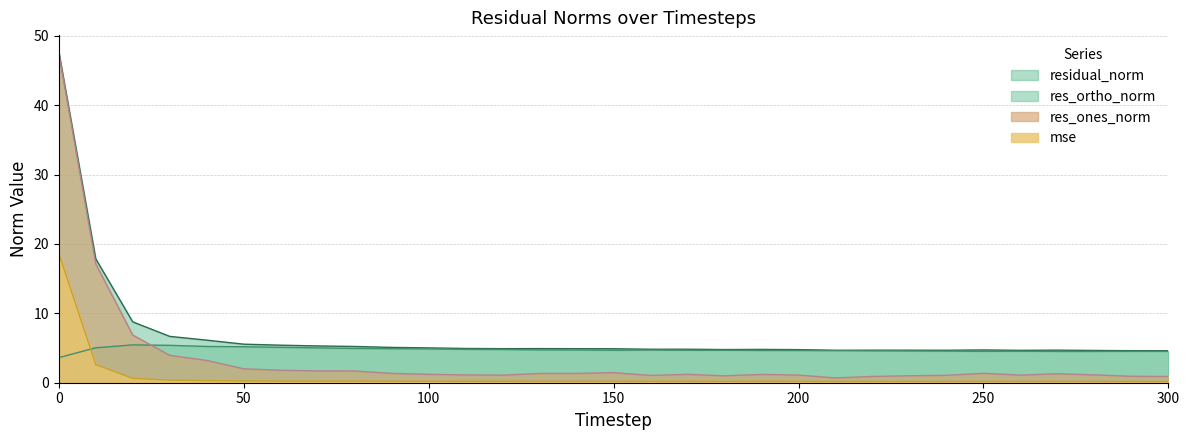

Reading right to left, extract all data points from this chart.

mse: 300=0.2	290=0.2	280=0.2	270=0.2	260=0.2	250=0.2	240=0.2	230=0.2	220=0.2	210=0.2	200=0.2	190=0.2	180=0.2	170=0.2	160=0.2	150=0.2	140=0.2	130=0.2	120=0.2	110=0.2	100=0.2	90=0.2	80=0.2	70=0.2	60=0.2	50=0.3	40=0.3	30=0.4	20=0.6	10=2.6	0=18.7
res_ones_norm: 300=0.9	290=0.9	280=1.1	270=1.3	260=1.1	250=1.4	240=1.1	230=1.0	220=0.9	210=0.7	200=1.1	190=1.2	180=1.0	170=1.2	160=1.0	150=1.5	140=1.3	130=1.3	120=1.1	110=1.1	100=1.2	90=1.3	80=1.7	70=1.7	60=1.8	50=2.0	40=3.2	30=3.9	20=6.9	10=17.1	0=47.6
res_ortho_norm: 300=4.5	290=4.5	280=4.5	270=4.5	260=4.5	250=4.5	240=4.6	230=4.6	220=4.6	210=4.6	200=4.6	190=4.7	180=4.7	170=4.7	160=4.7	150=4.7	140=4.7	130=4.7	120=4.8	110=4.8	100=4.9	90=4.9	80=4.9	70=5.0	60=5.1	50=5.2	40=5.2	30=5.4	20=5.5	10=5.0	0=3.6
residual_norm: 300=4.6	290=4.6	280=4.7	270=4.7	260=4.7	250=4.7	240=4.7	230=4.7	220=4.7	210=4.7	200=4.8	190=4.8	180=4.8	170=4.8	160=4.8	150=4.9	140=4.9	130=4.9	120=4.9	110=4.9	100=5.0	90=5.1	80=5.2	70=5.3	60=5.4	50=5.6	40=6.1	30=6.7	20=8.8	10=17.9	0=47.7